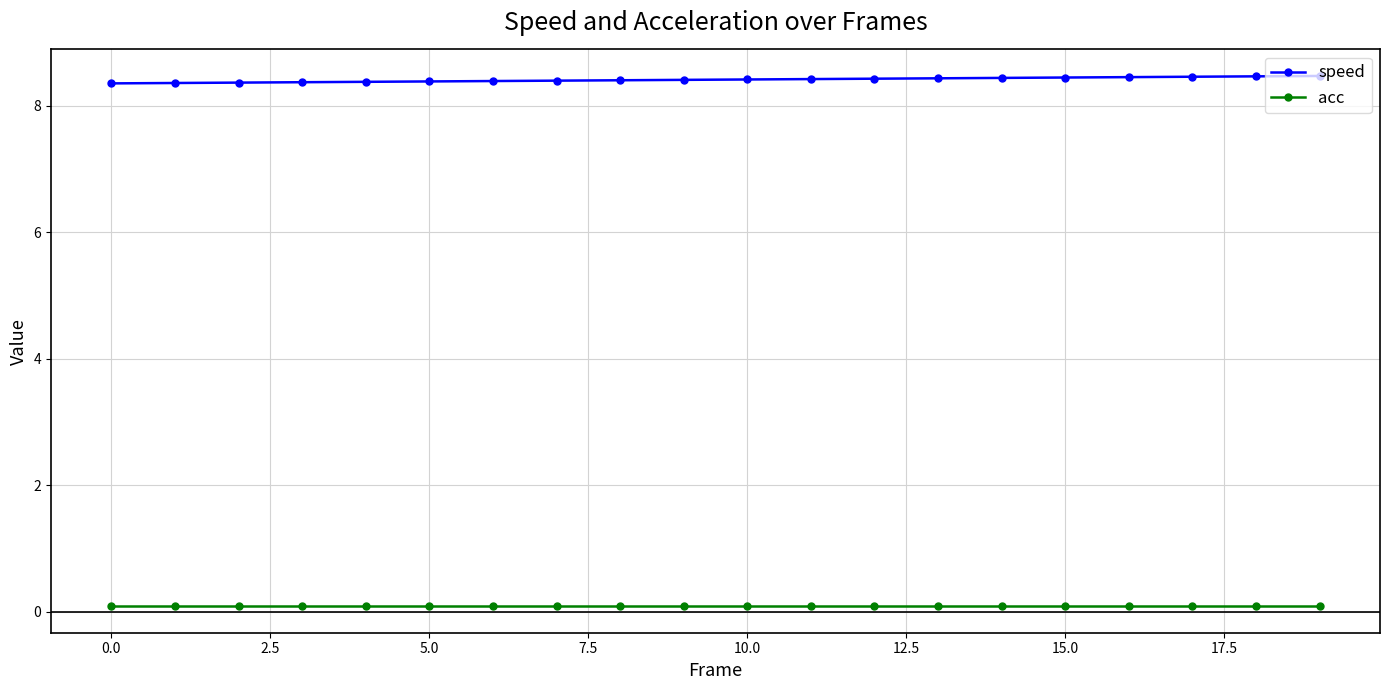

Does the chart display data point markers on the line(s)?

Yes